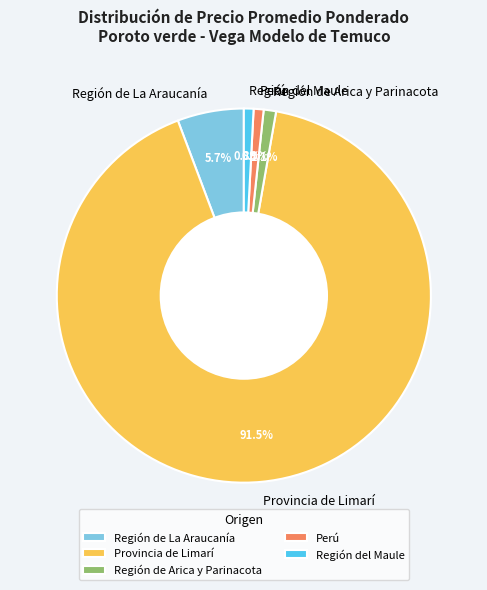

Is the sum of Perú and Provincia de Limarí greater than half?

Yes